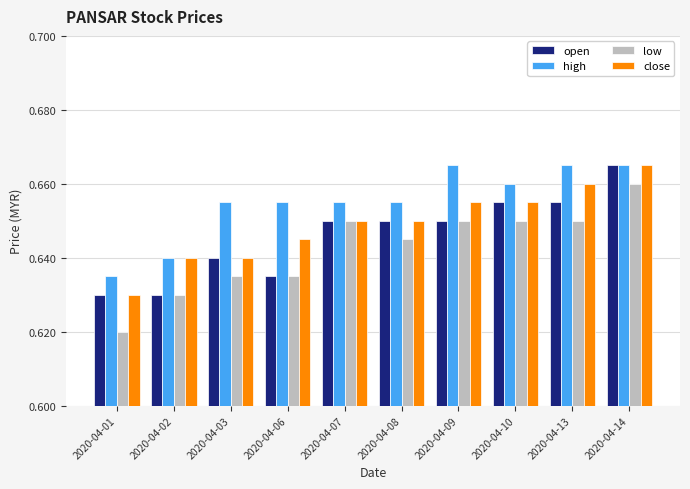

At which category does the chart reach its minimum across all series?

2020-04-01